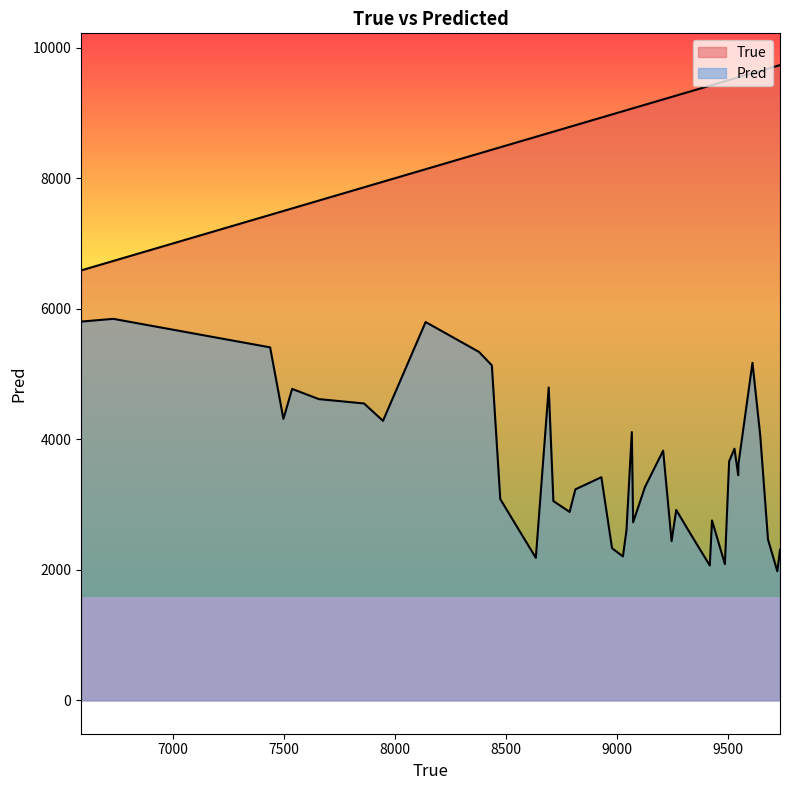

How many categories are shown in the chart?

40